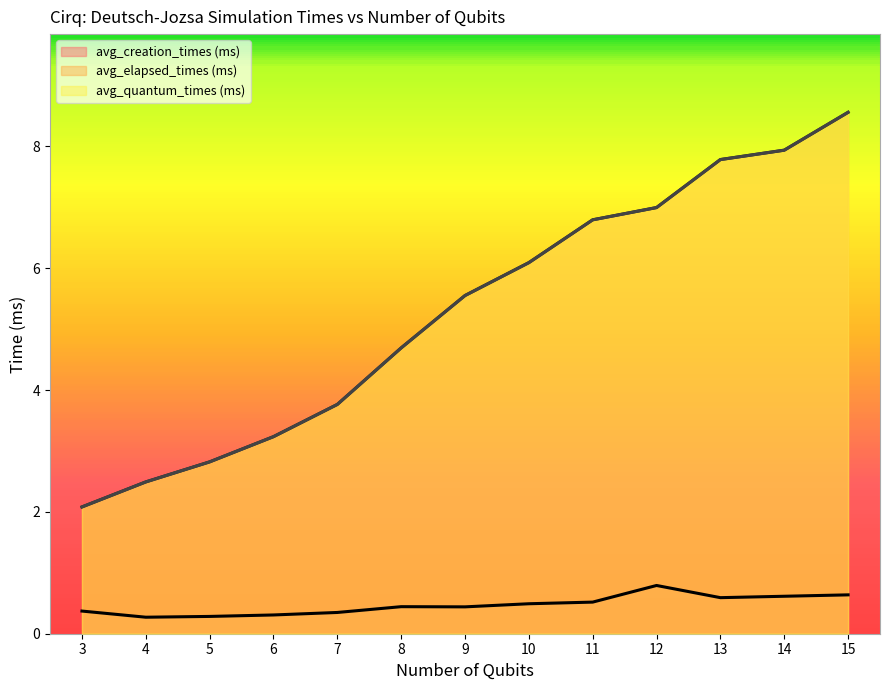

Which series has the largest total across all categories?

avg_elapsed_times (ms)